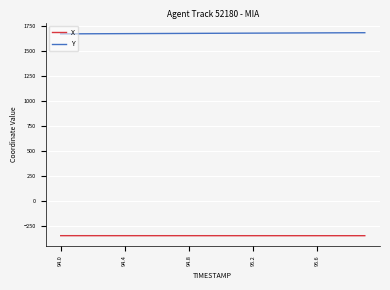

True or false: X and Y cross at least once.

False